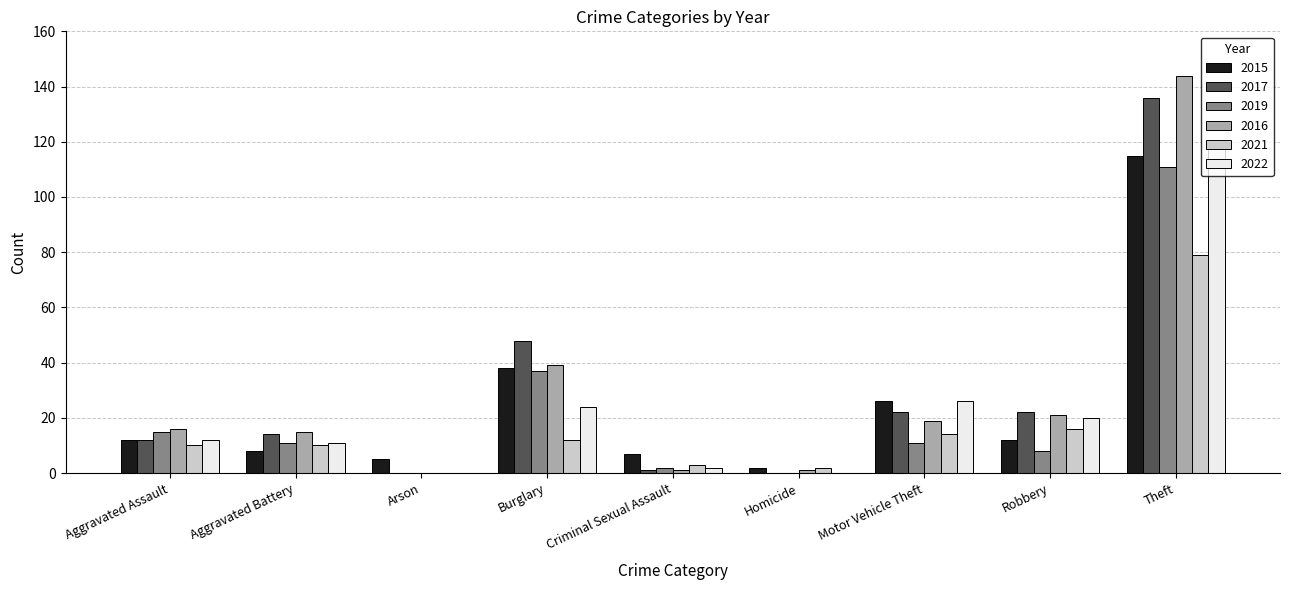

What are all the series names shown in the legend?

2015, 2017, 2019, 2016, 2021, 2022